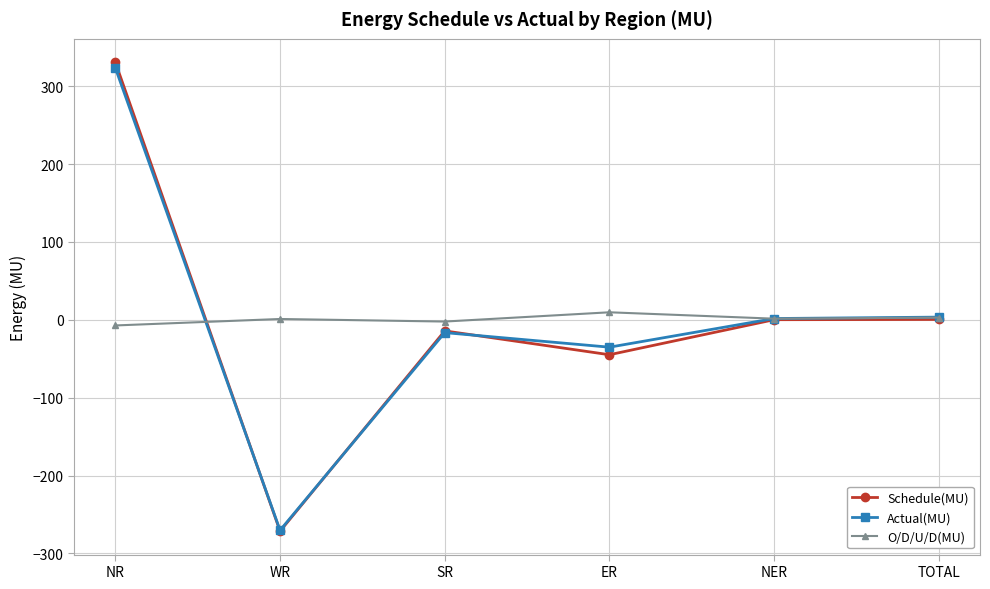

What is the sum of all Schedule(MU) values?

1.1